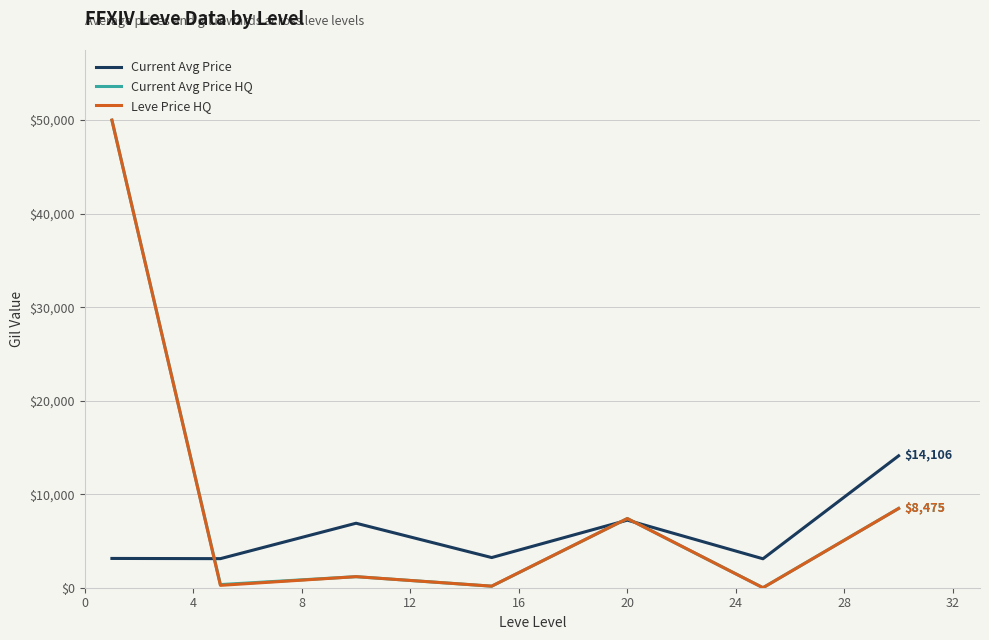

What is the maximum value for Current Avg Price HQ?

50000.0